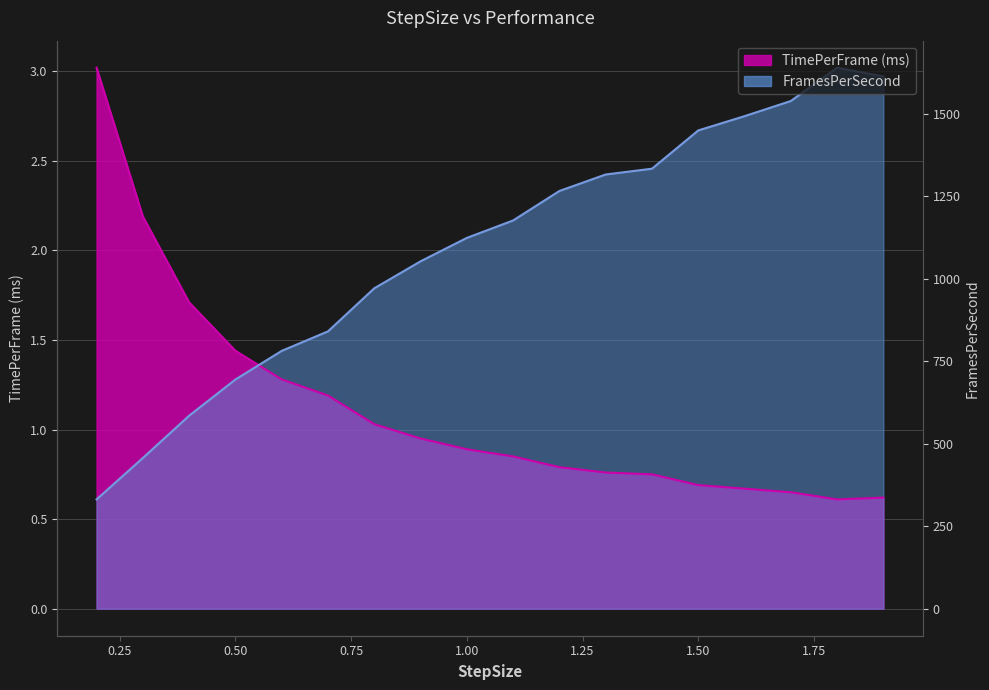

What position from the left is 1.3?

12